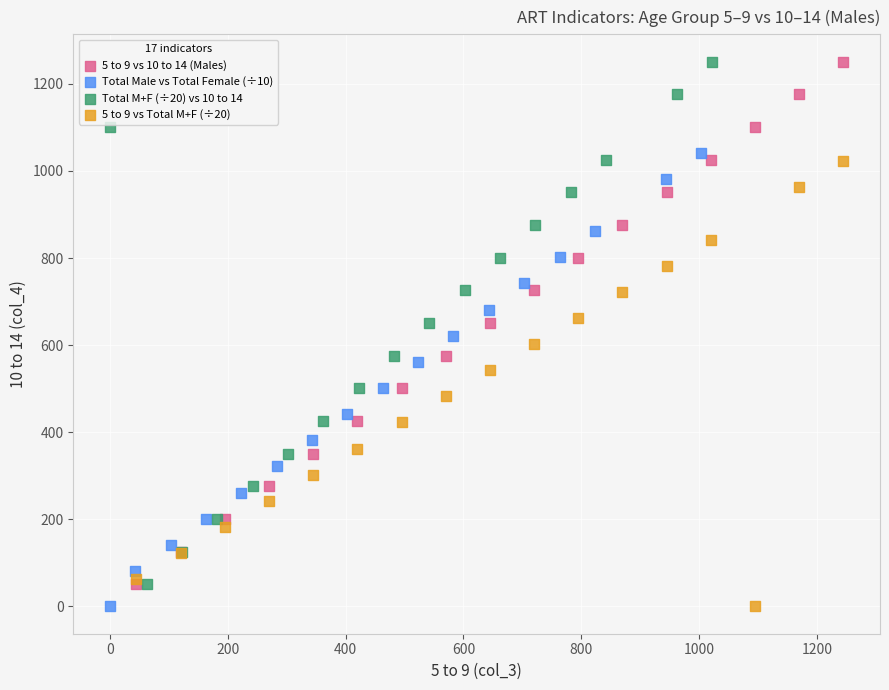

What are all the series names shown in the legend?

5 to 9 vs 10 to 14 (Males), Total Male vs Total Female (÷10), Total M+F (÷20) vs 10 to 14, 5 to 9 vs Total M+F (÷20)